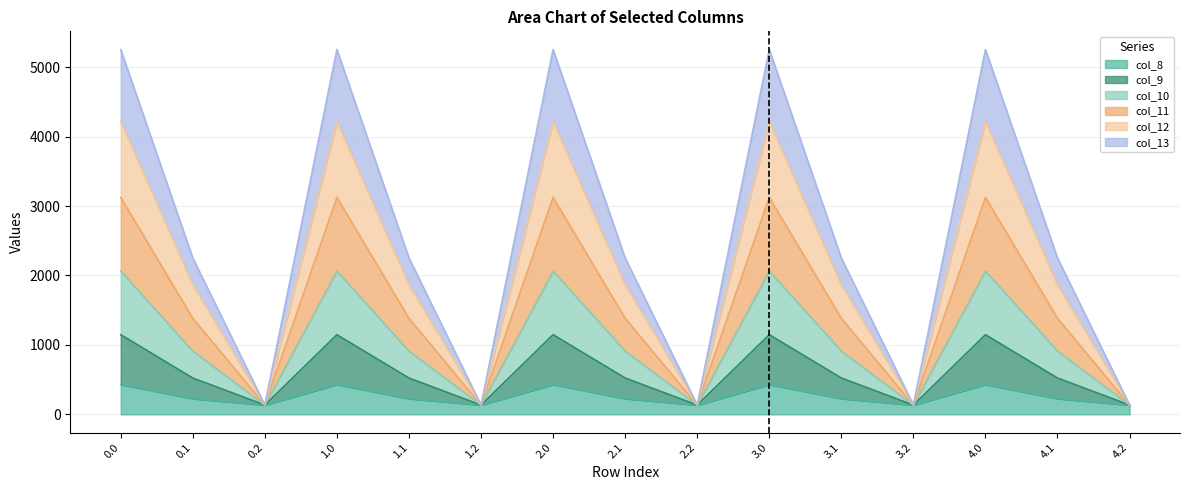

What is the label of the 8th point from the right?

2.1